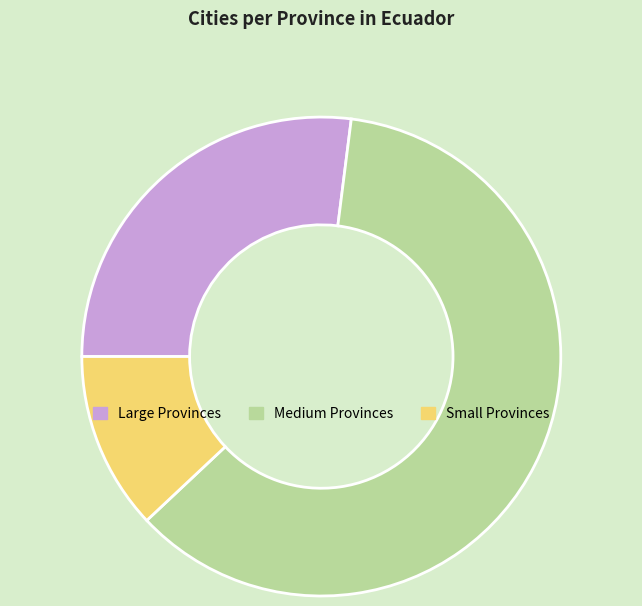

Which category accounts for the majority?

Medium Provinces